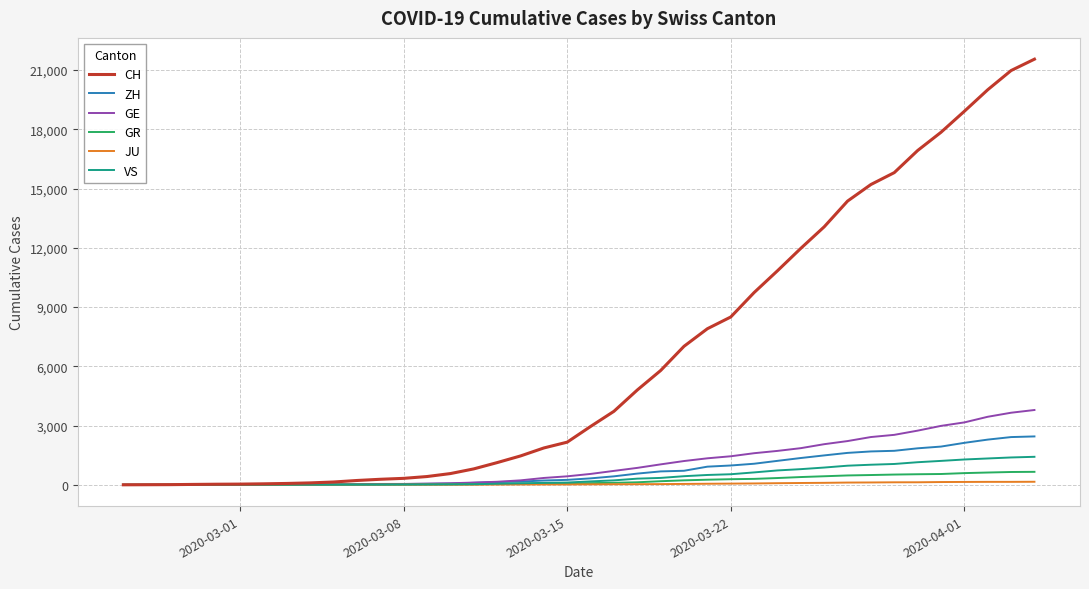

What is the maximum value for ZH?

2450